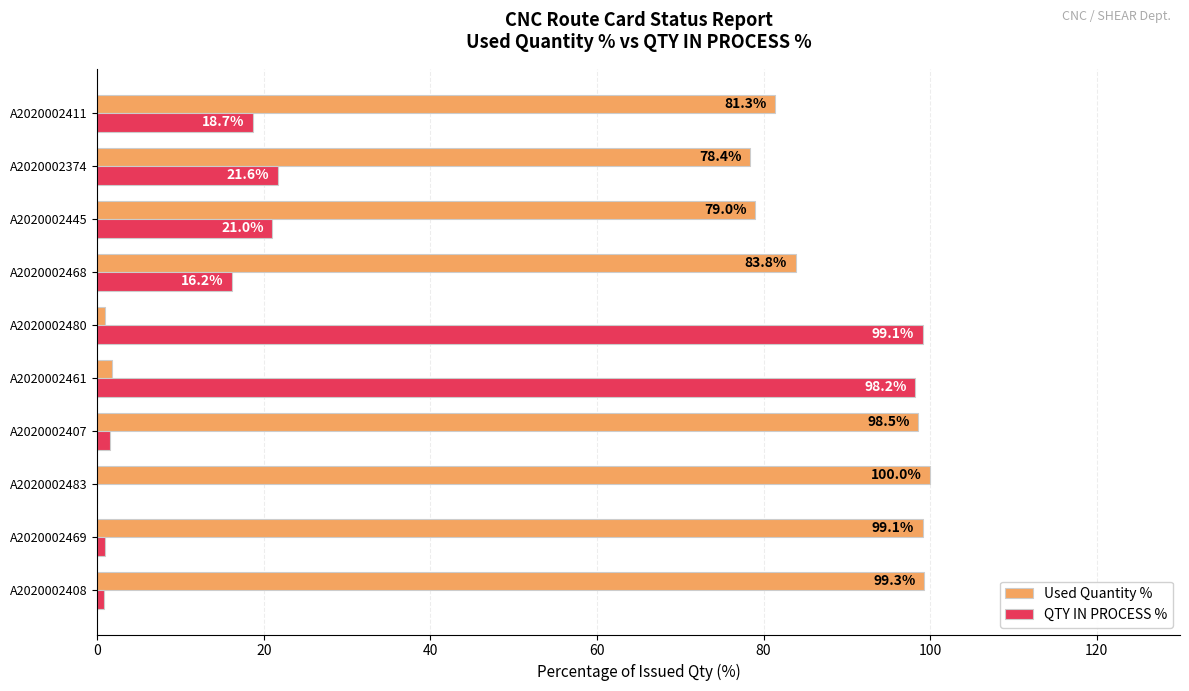

What is the total value across all series at A2020002483?

100.0